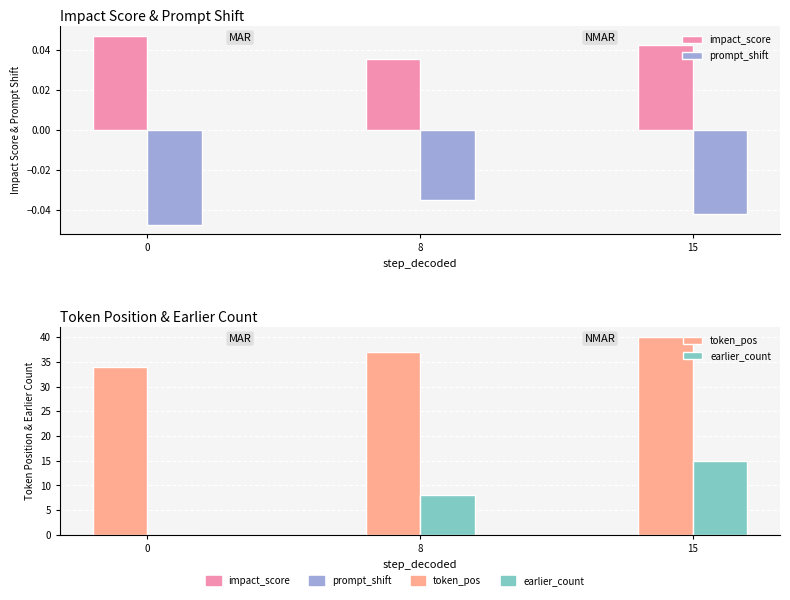

What is the greatest value displayed?

40.0